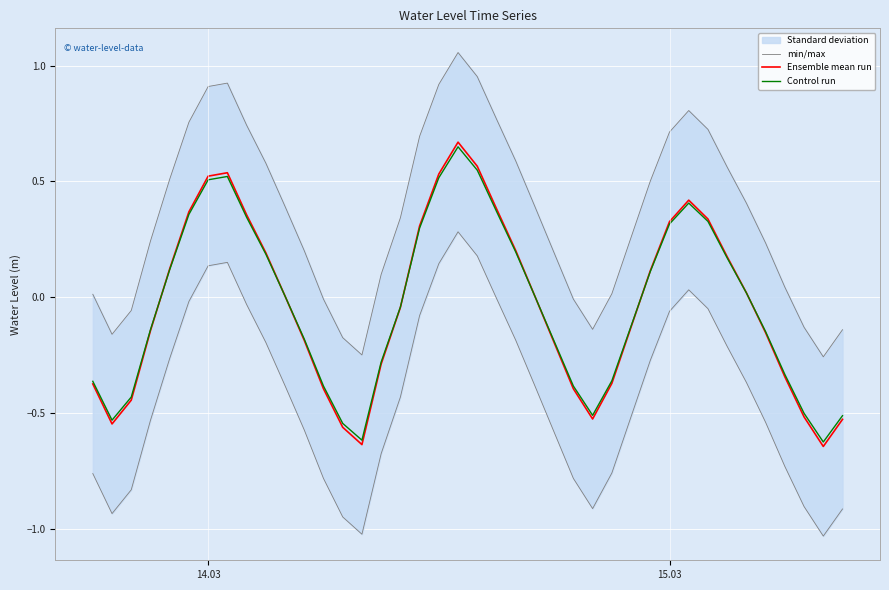

What is the average value of the min/max series?

0.4